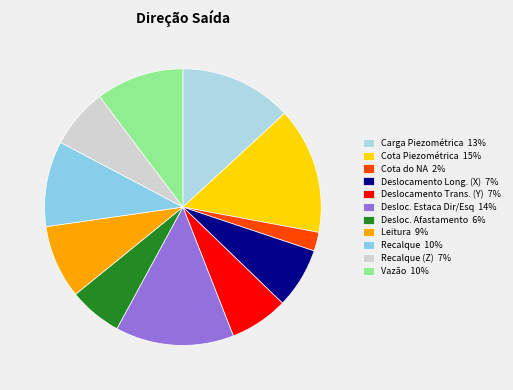

To the nearest percent, what is the difference between the largest and smallest slice percentages?

13%